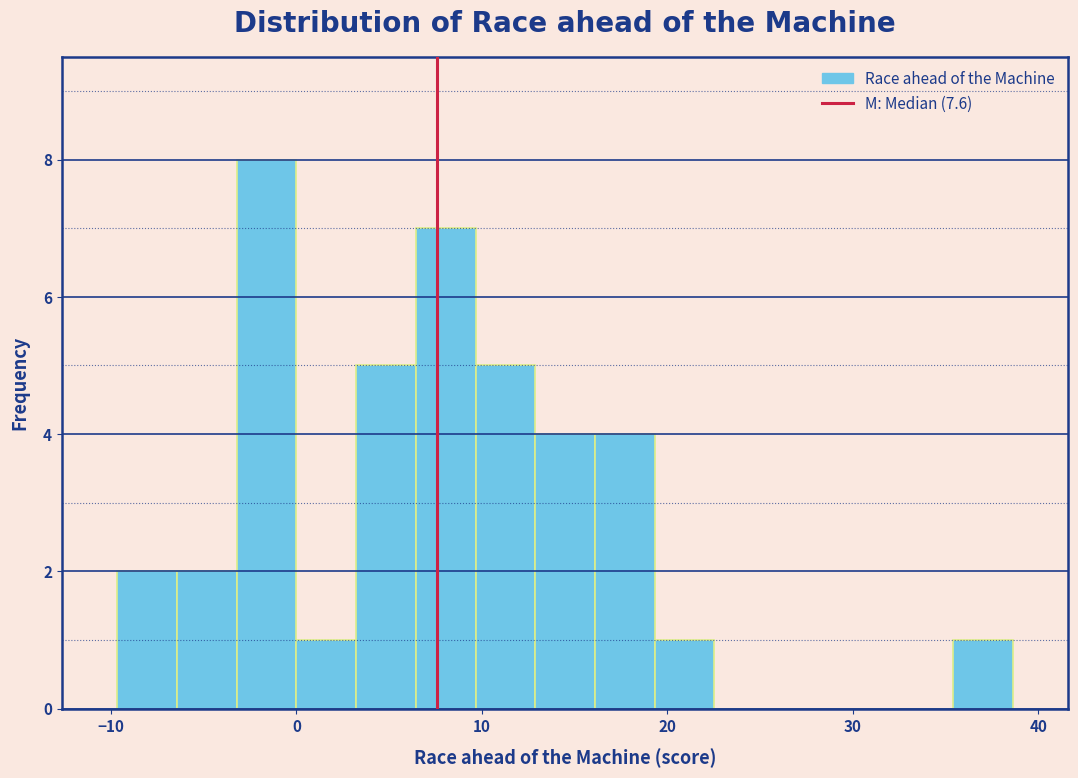

Around what value on the x-axis is the tallest bar? Give the approximate position of its centre, as read against the axis.

-2